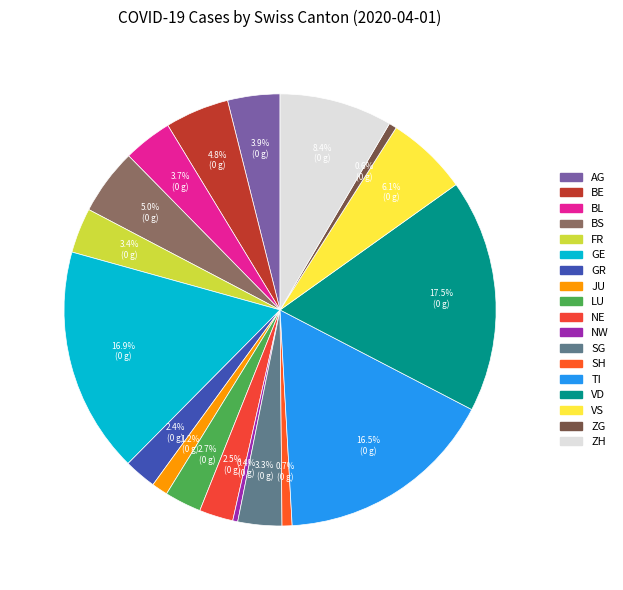

Does any single category account for the majority?

No